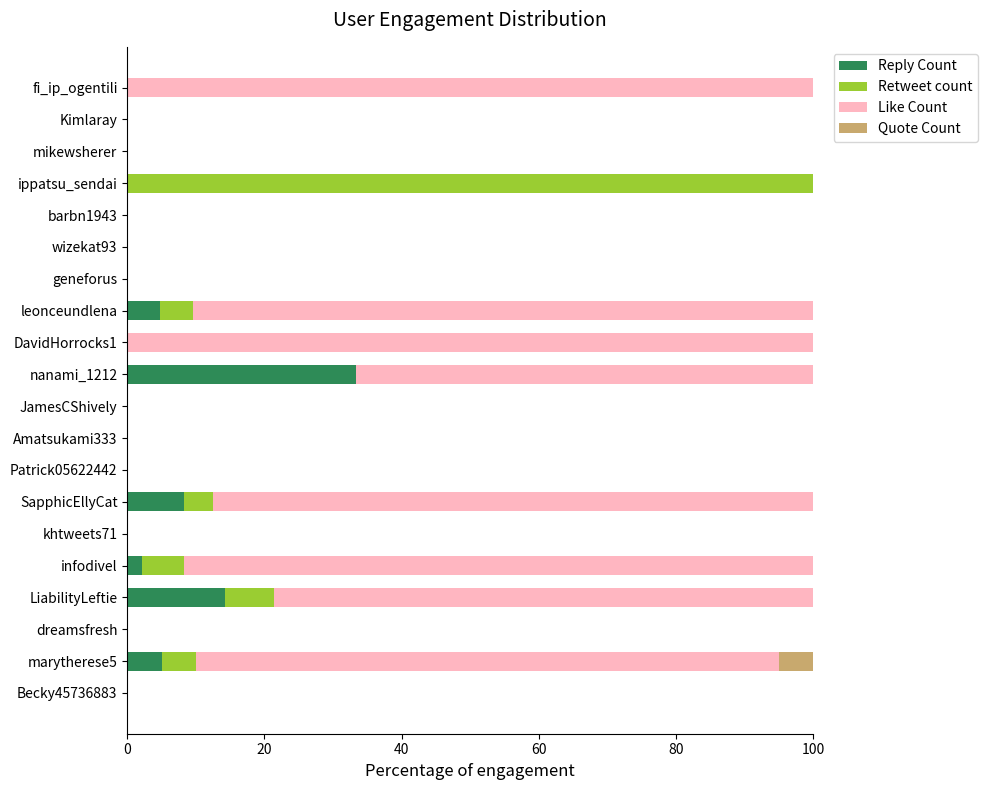

What is the highest value of the Reply Count series?

33.3